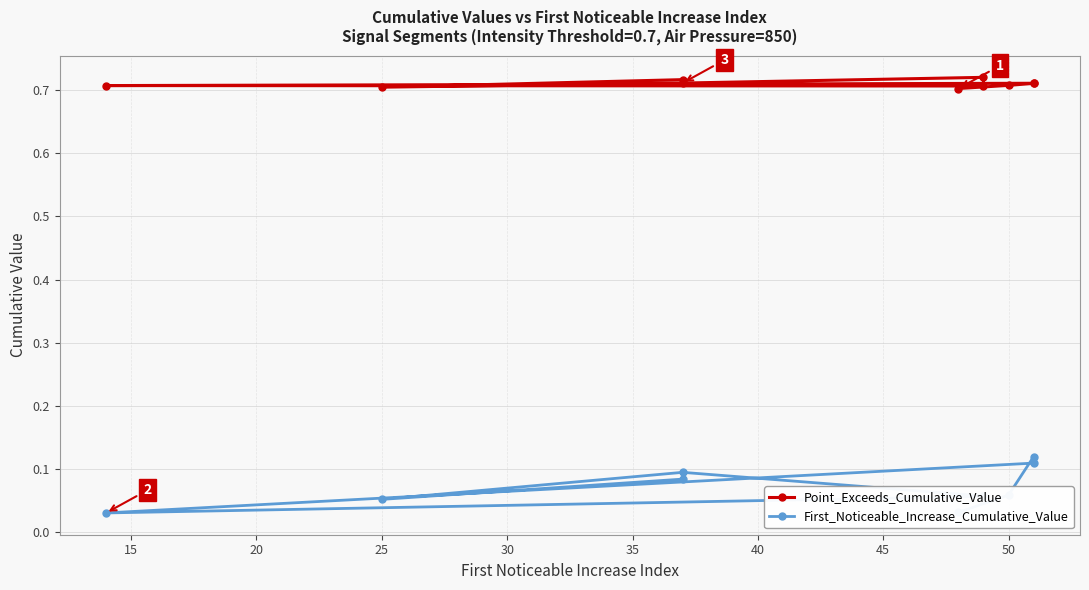

At 20, list the series in order from smallest to largest.

First_Noticeable_Increase_Cumulative_Value, Point_Exceeds_Cumulative_Value